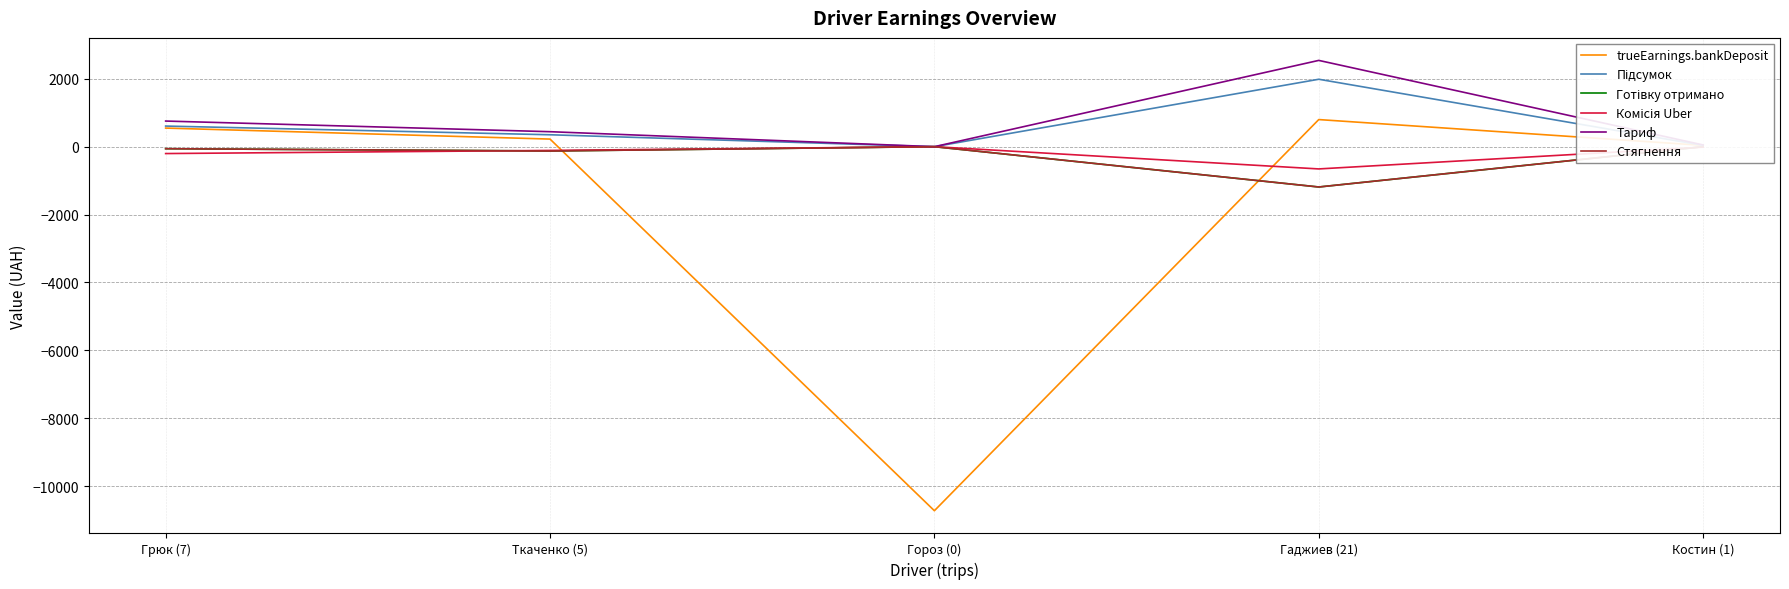

The Готівку отримано series shows -512.9 at Гороз (0). True or false?

False